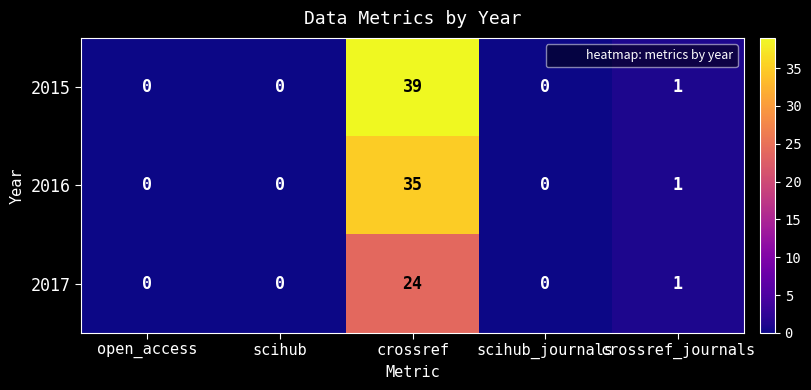

What is the sum of all 2015 values?

40